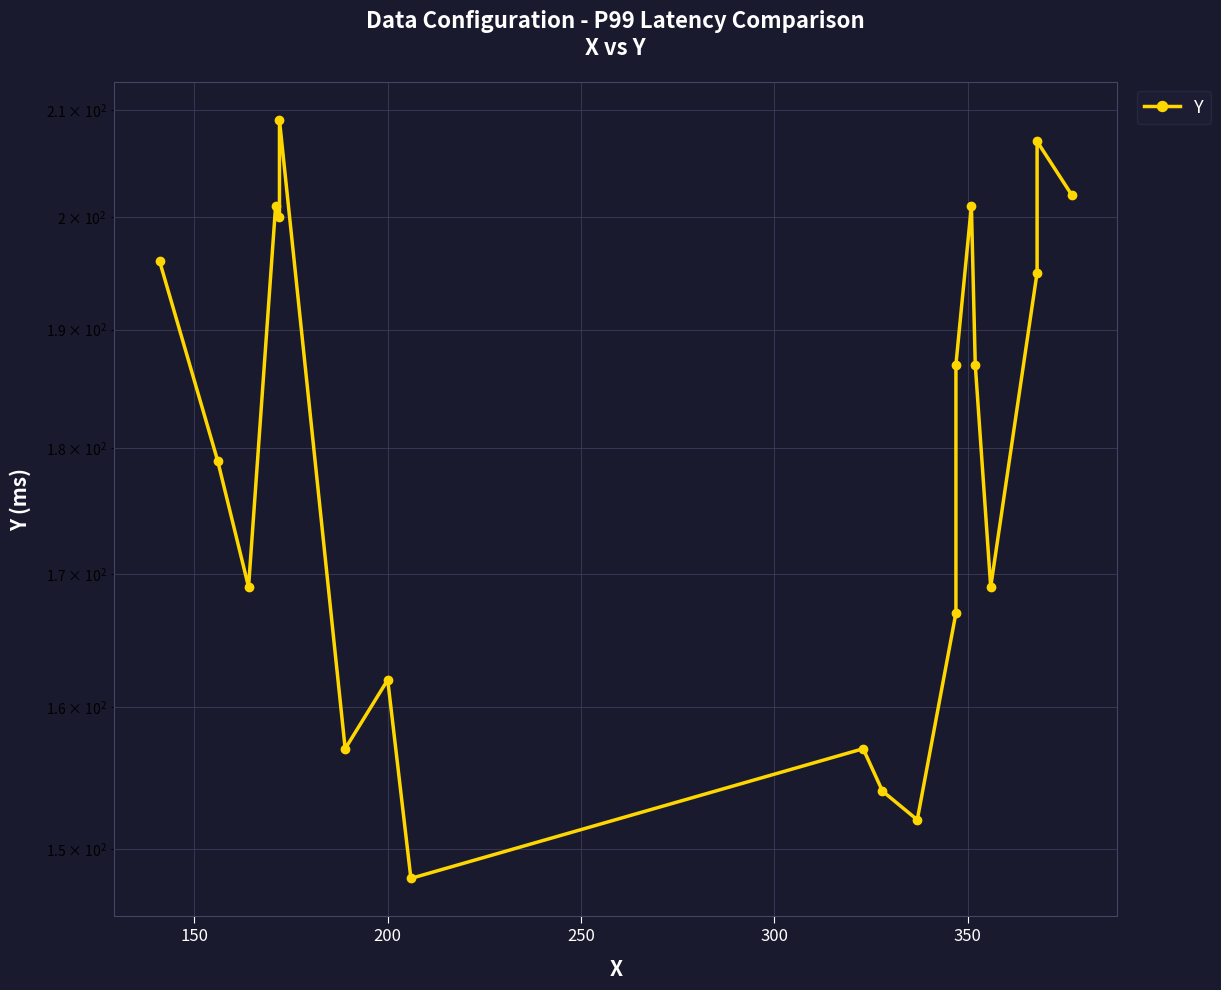

What is the maximum value shown in the chart?

209